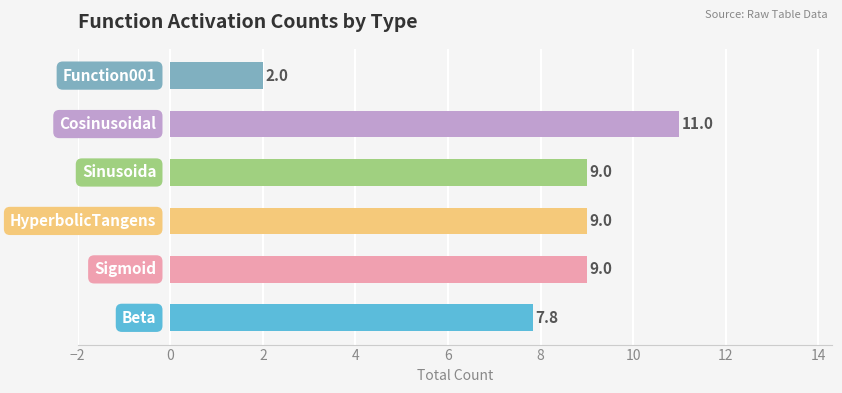

What is the minimum value shown in the chart?

2.0